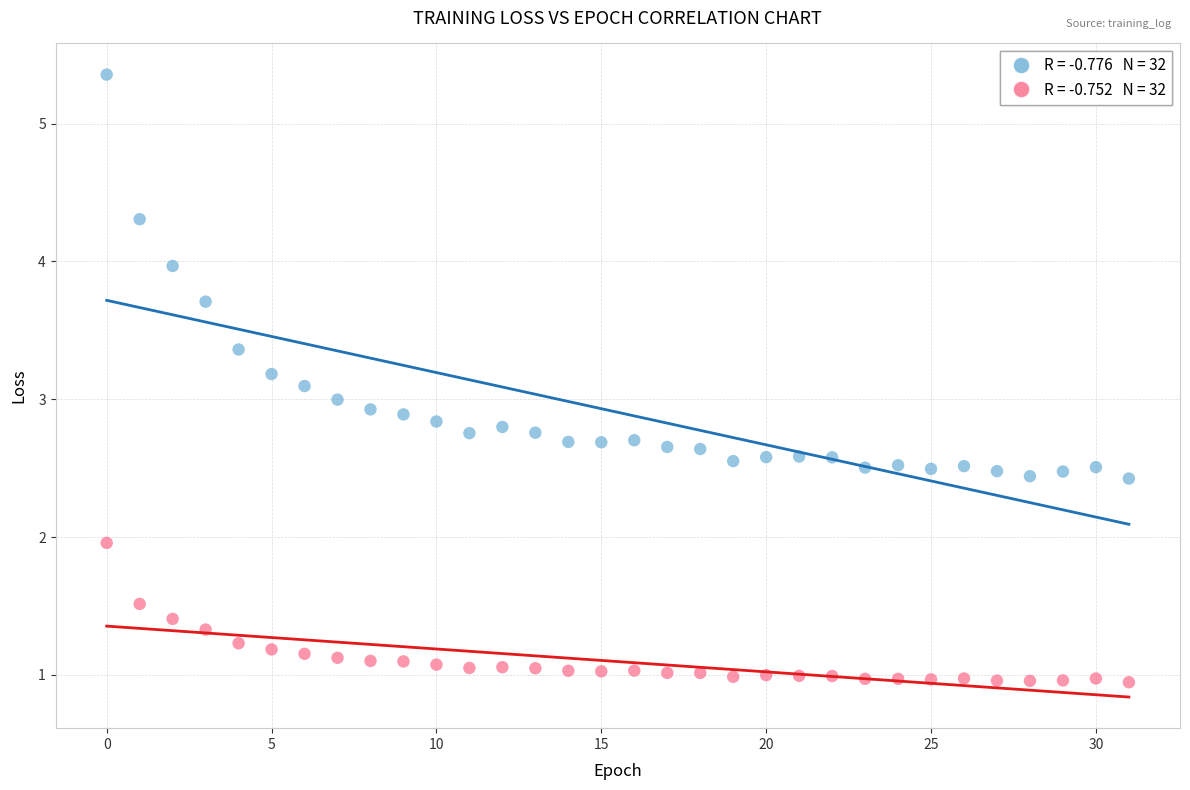

Across all data points, what is the range of Y values (max minus min)?

4.4